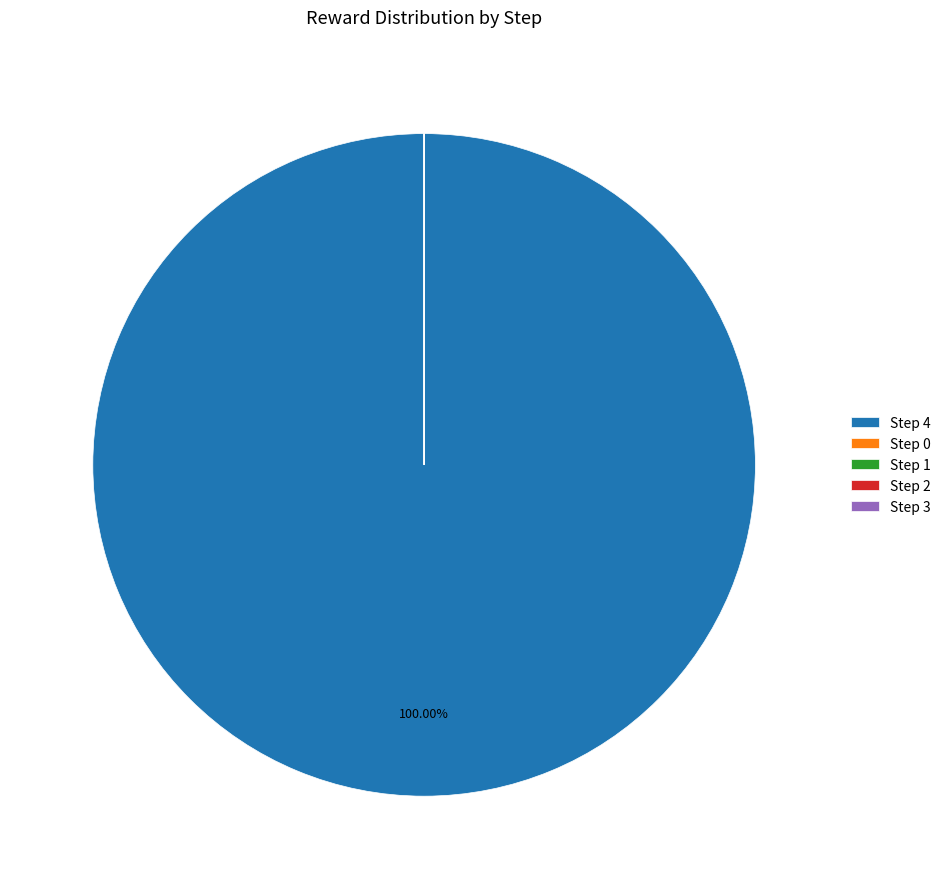

Does Step 4 represent more than half of the total?

Yes